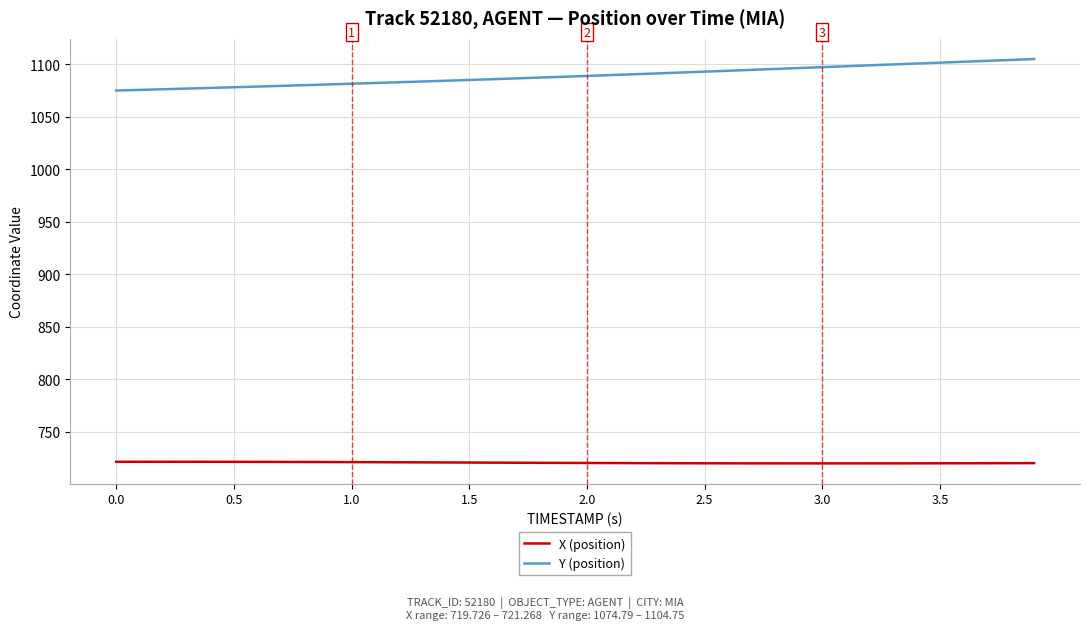

Which series has the largest range (max minus min)?

Y (position)